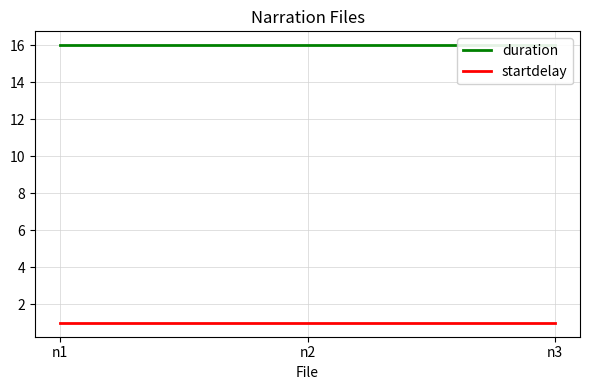

What is the spread (max minus min) of values at n1?

15